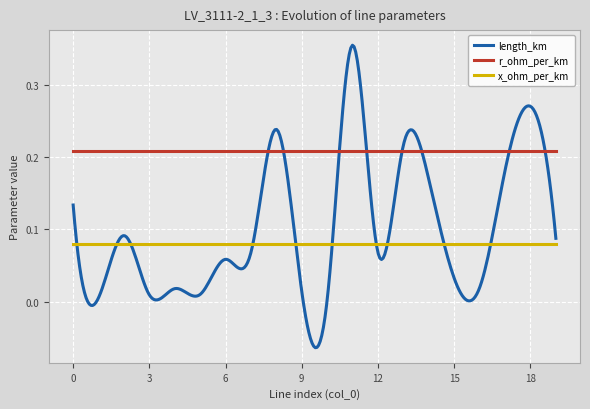

True or false: x_ohm_per_km and r_ohm_per_km cross at least once.

False